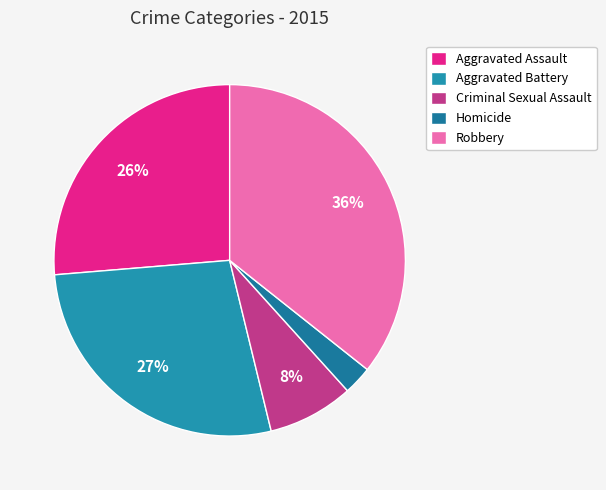

Is it true that Homicide is 3% of the pie?

True